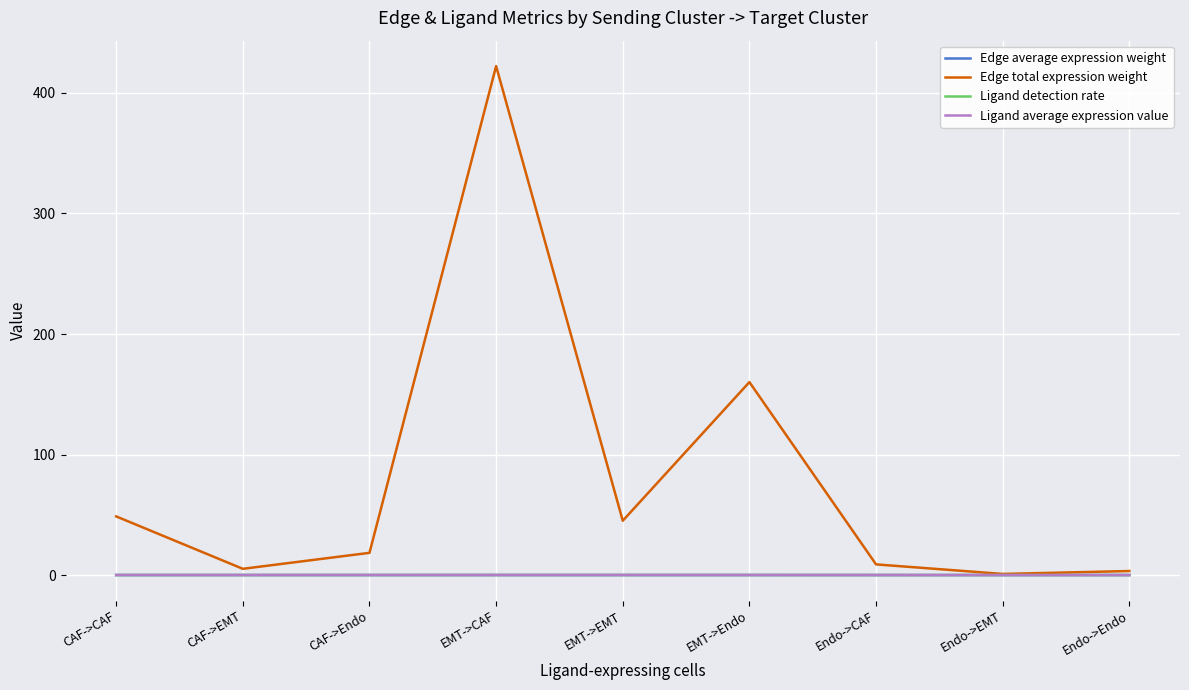

How many series are shown in this chart?

4